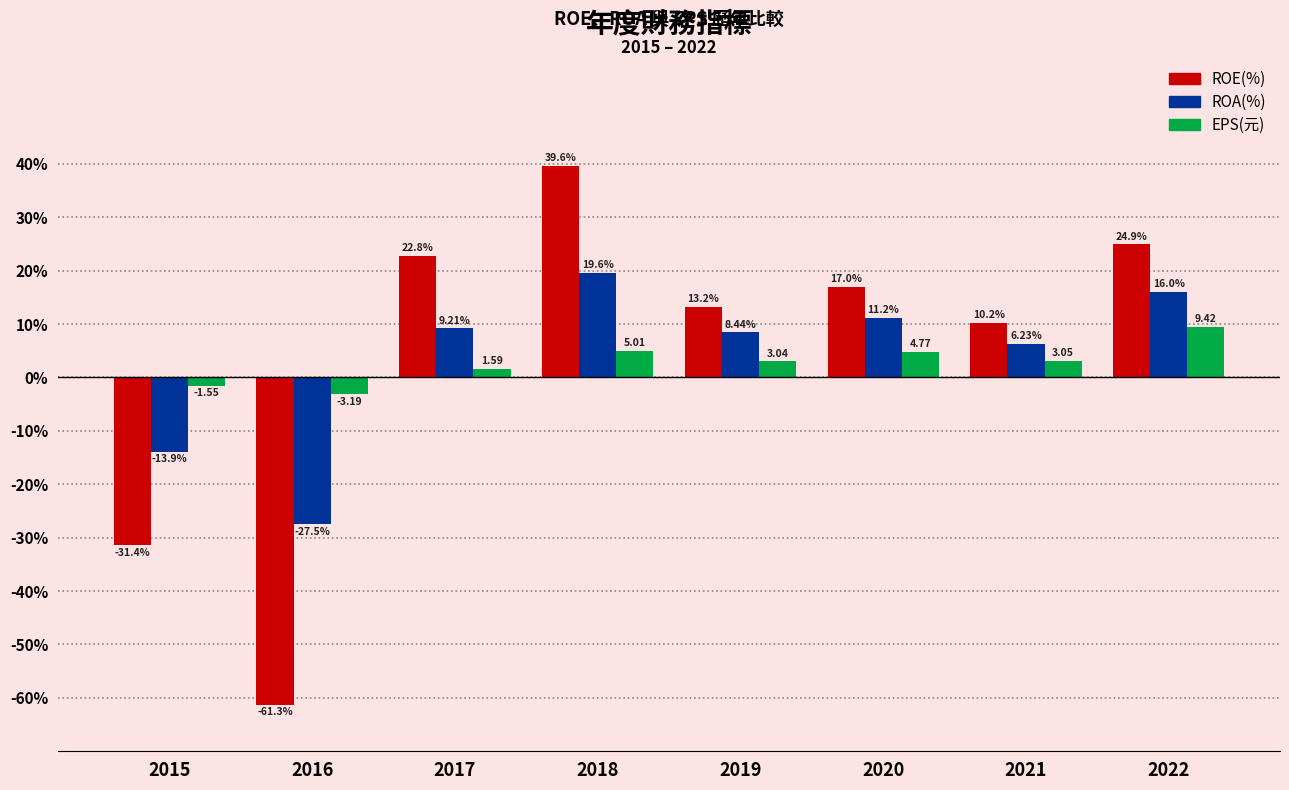

Which series has the largest range (max minus min)?

ROE(%)